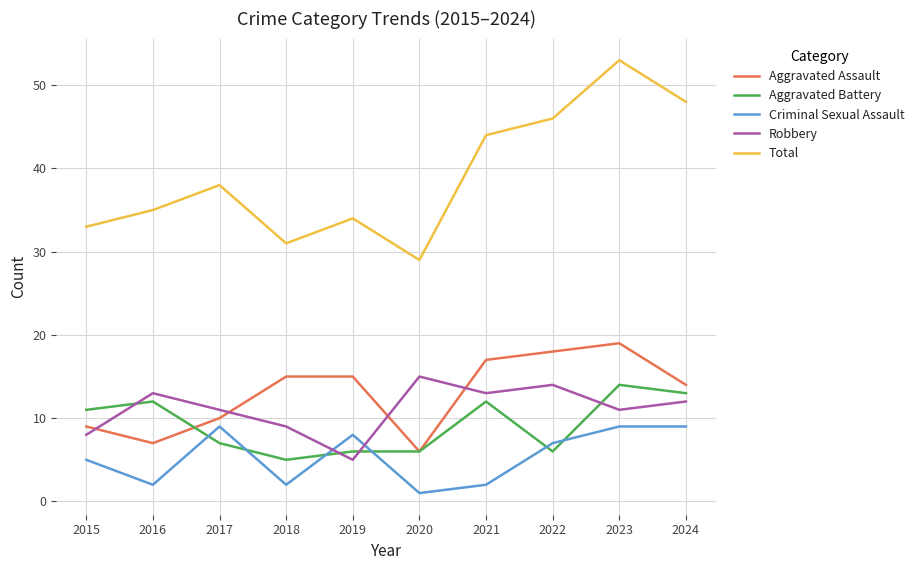

What is the difference between the highest and lowest values at 2021?

42